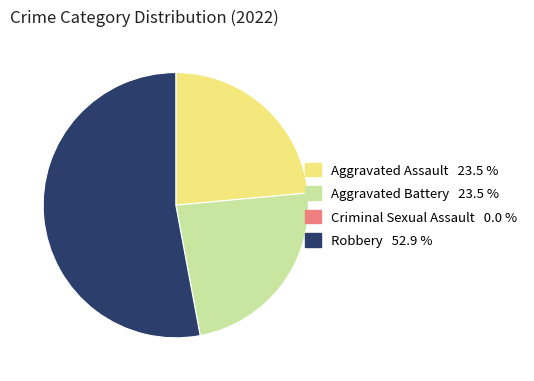

Which category accounts for the majority?

Robbery